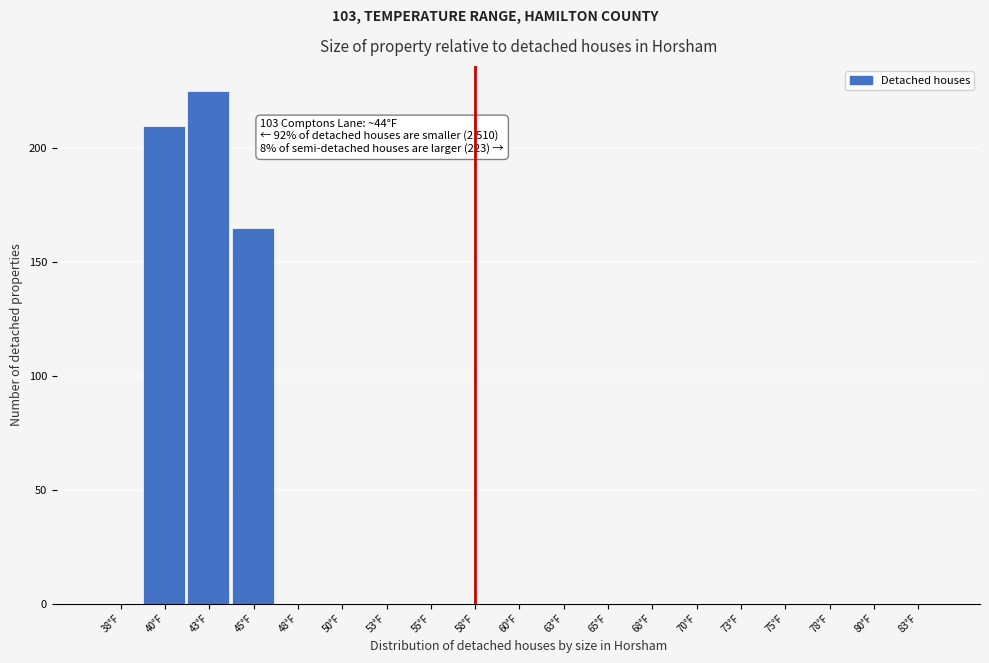

Reading left to right, extract all data points from this chart.

38°F=0	40°F=210	43°F=225	45°F=165	48°F=0	50°F=0	53°F=0	55°F=0	58°F=0	60°F=0	63°F=0	65°F=0	68°F=0	70°F=0	73°F=0	75°F=0	78°F=0	80°F=0	83°F=0